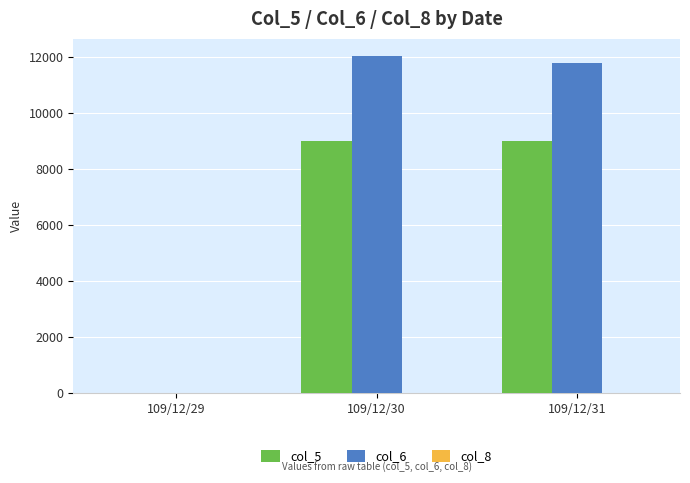

Which series has the largest total across all categories?

col_6